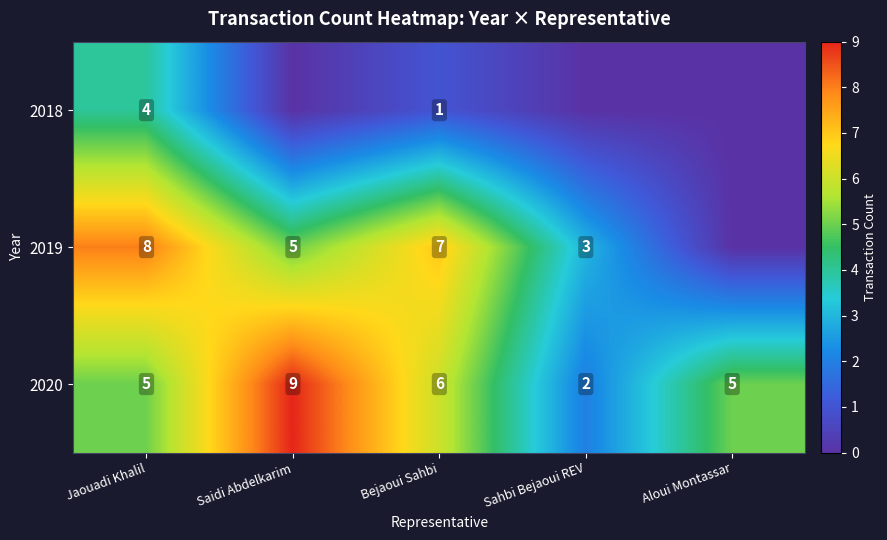

At Jaouadi Khalil, list the series in order from largest to smallest.

2019, 2020, 2018